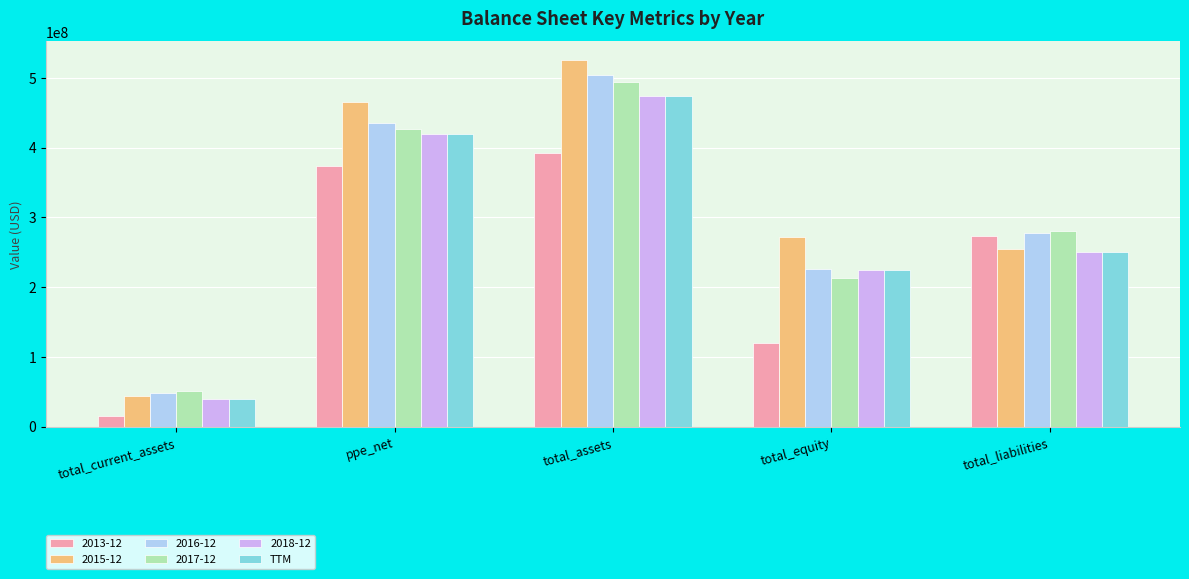

Is it true that 2013-12 equals 272943000 at total_liabilities?

True